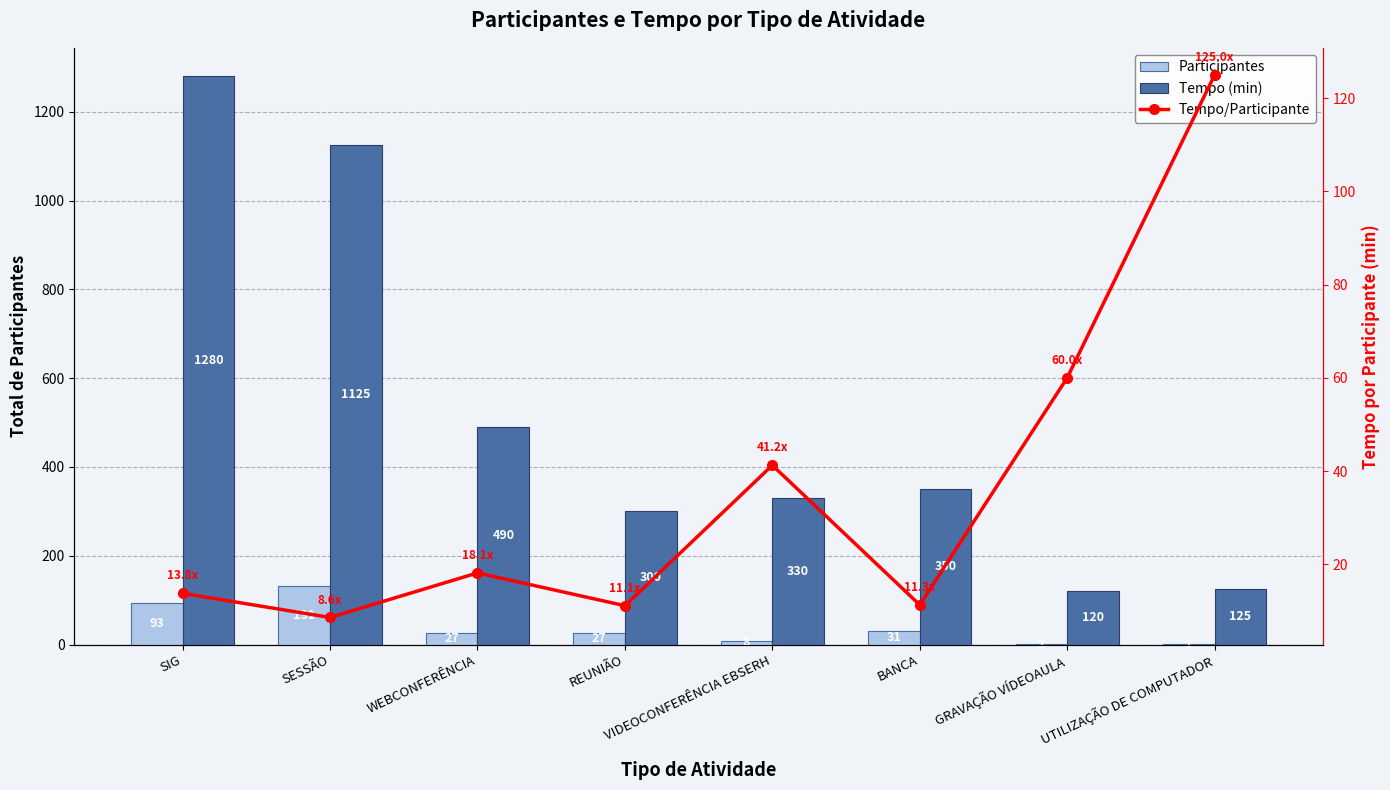

At which label is Participantes closest to 66?

SIG